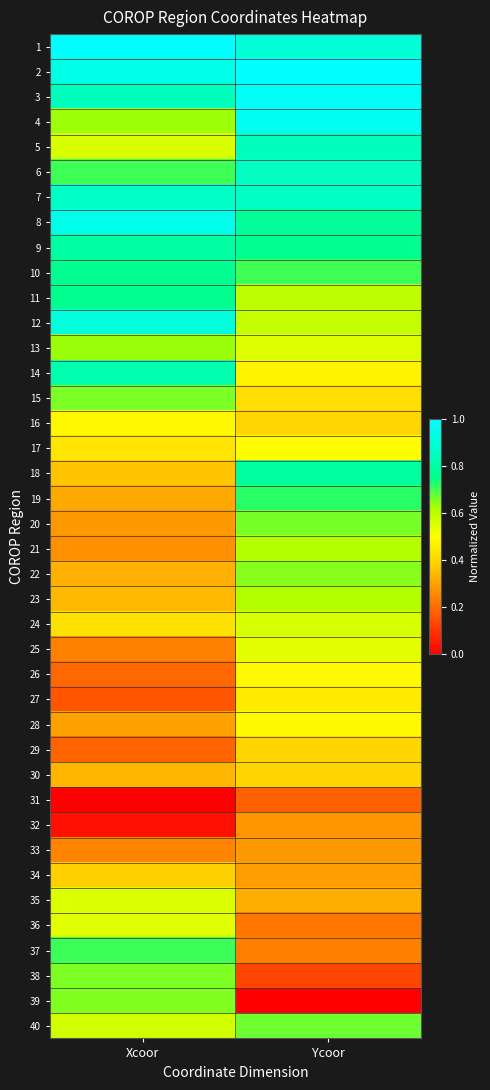

At which category does the chart reach its peak across all series?

Ycoor